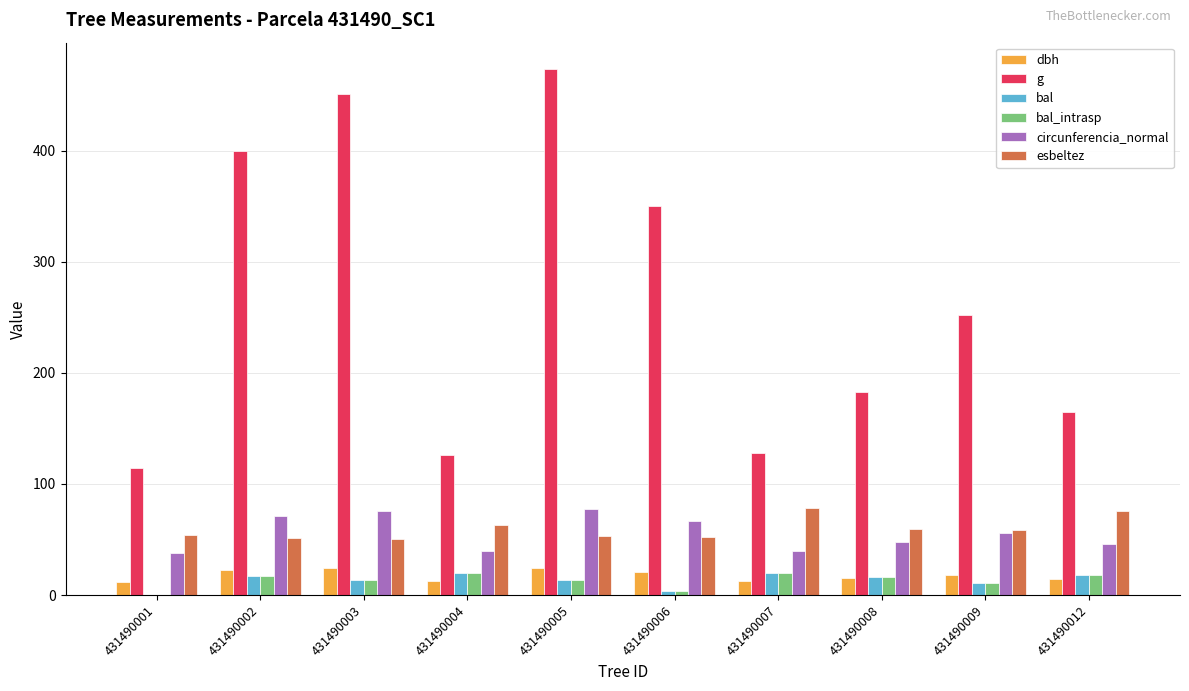

What is the approximate value of dbh at 431490005?

24.6